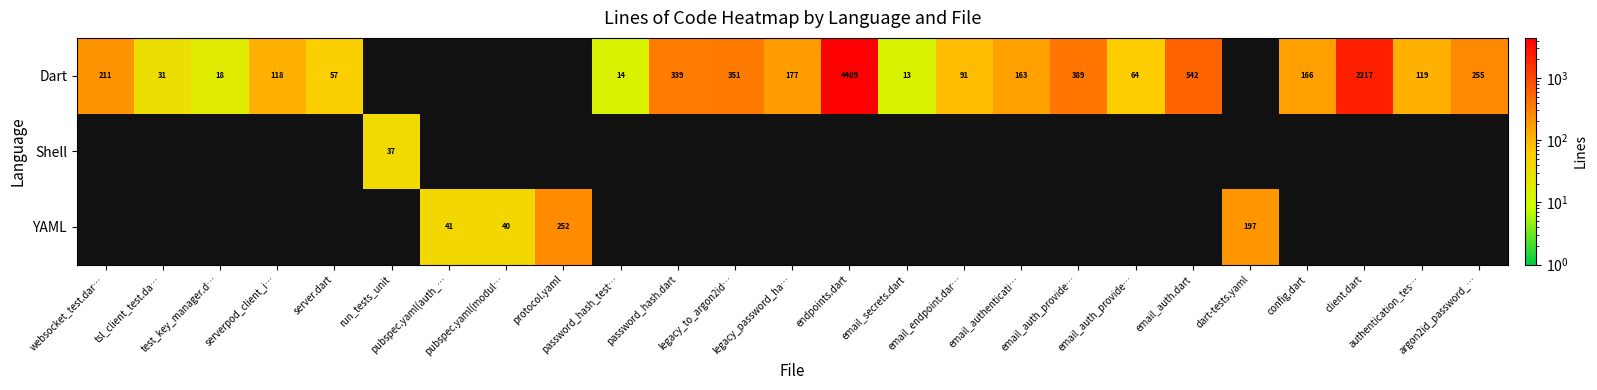

The Dart series shows 243.3 at email_auth.dart. True or false?

False